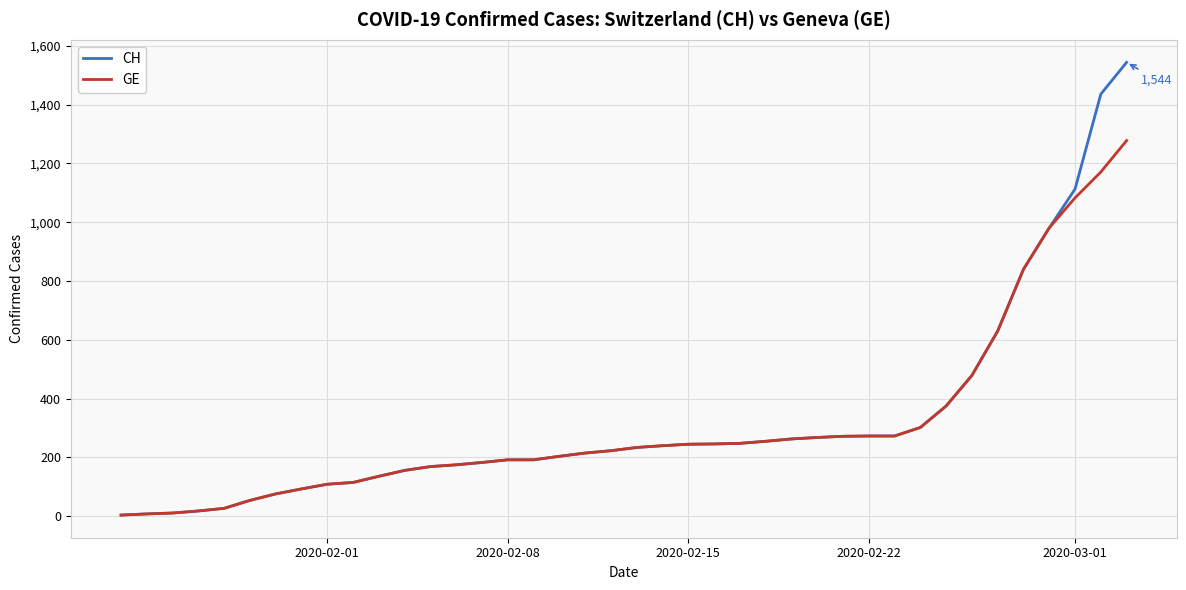

How many series are shown in this chart?

2